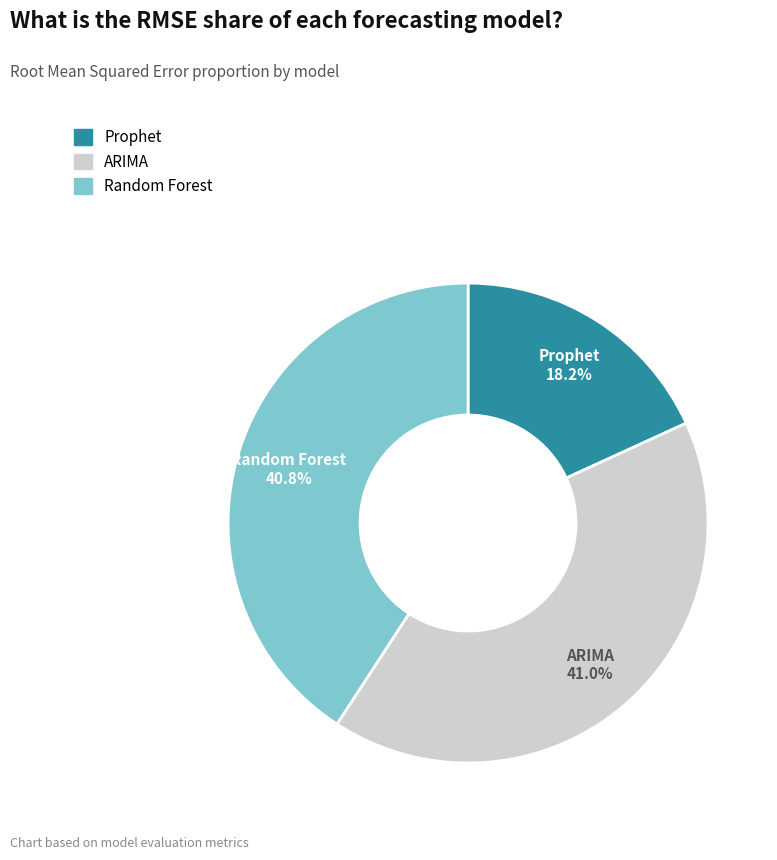

To the nearest percent, what is the difference between the largest and smallest slice percentages?

23%